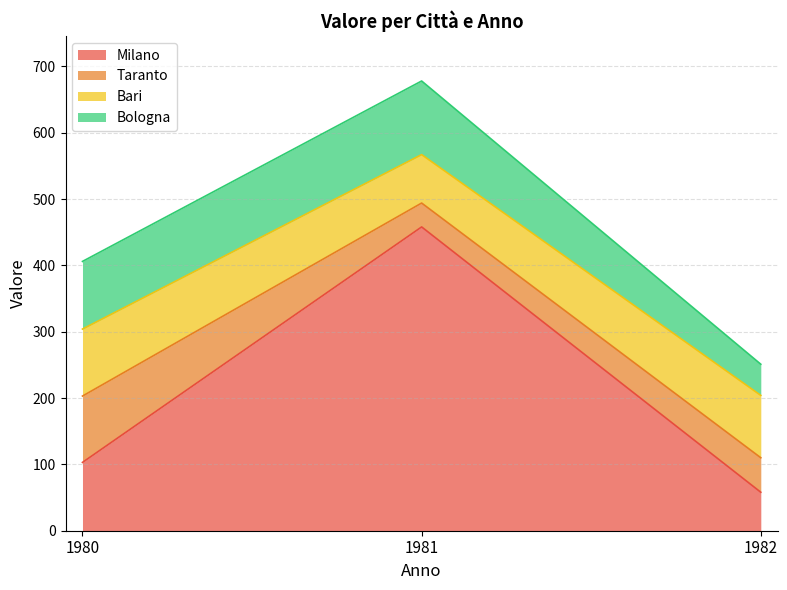

Where does the Bologna series first go above 102?

1981